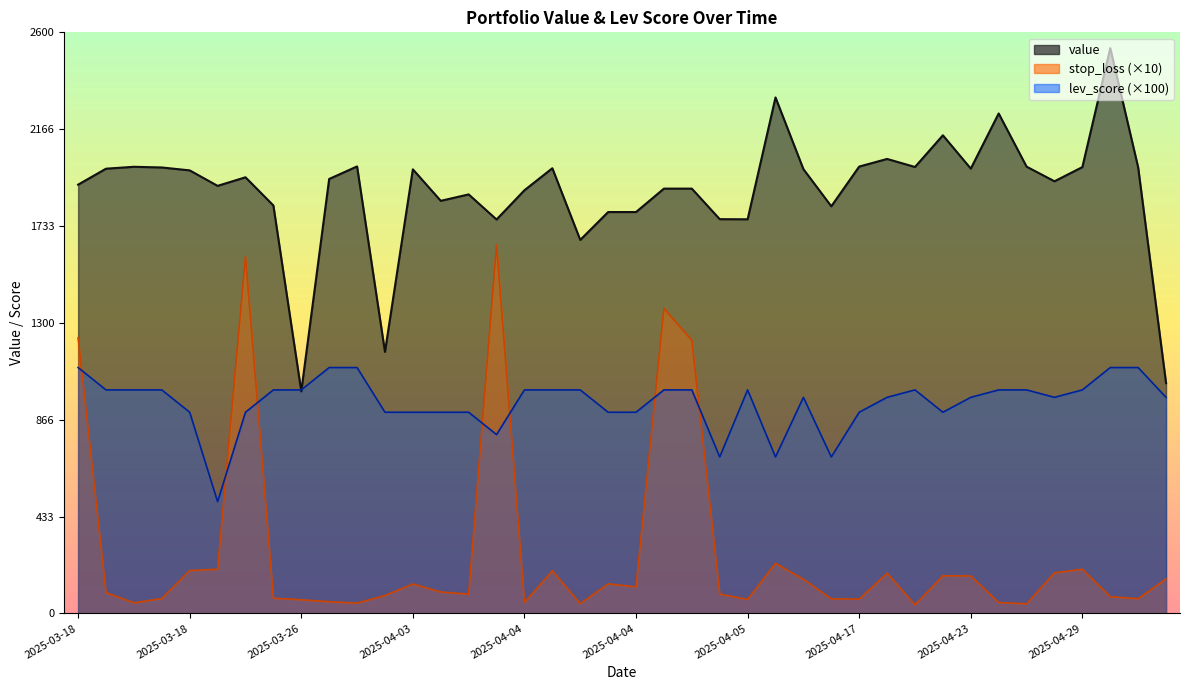

List the series in order of their peak value, lowest first.

lev_score, stop_loss, value